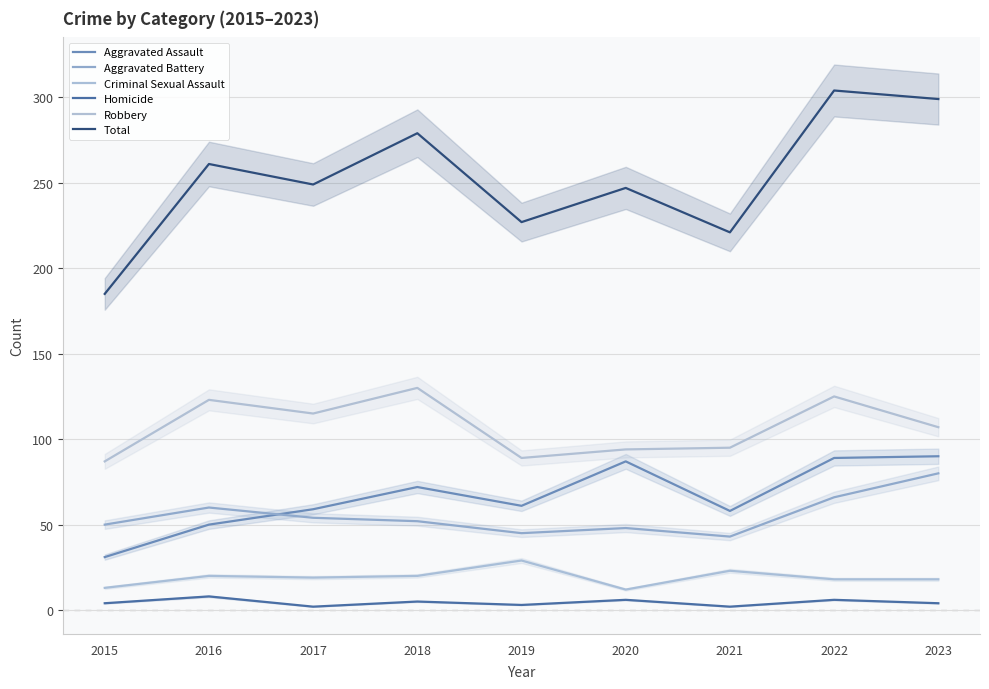

What is the total value across all series at 2016?

522